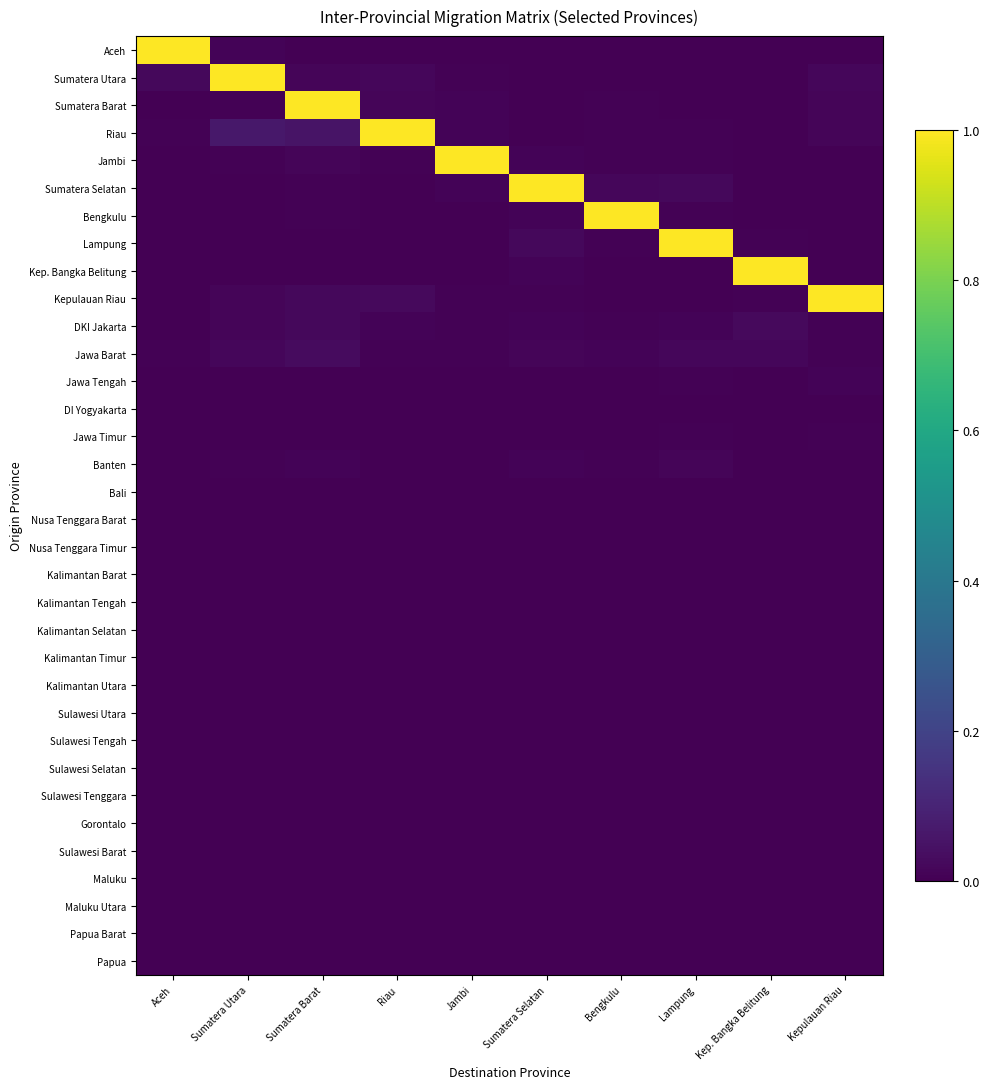

Reading left to right, extract all data points from this chart.

Aceh: Aceh=1.0	Sumatera Utara=0.0	Sumatera Barat=0.0	Riau=0.0	Jambi=0.0	Sumatera Selatan=0.0	Bengkulu=0.0	Lampung=0.0	Kep. Bangka Belitung=0.0	Kepulauan Riau=0.0
Sumatera Utara: Aceh=0.0	Sumatera Utara=1.0	Sumatera Barat=0.0	Riau=0.0	Jambi=0.0	Sumatera Selatan=0.0	Bengkulu=0.0	Lampung=0.0	Kep. Bangka Belitung=0.0	Kepulauan Riau=0.0
Sumatera Barat: Aceh=0.0	Sumatera Utara=0.0	Sumatera Barat=1.0	Riau=0.0	Jambi=0.0	Sumatera Selatan=0.0	Bengkulu=0.0	Lampung=0.0	Kep. Bangka Belitung=0.0	Kepulauan Riau=0.0
Riau: Aceh=0.0	Sumatera Utara=0.1	Sumatera Barat=0.1	Riau=1.0	Jambi=0.0	Sumatera Selatan=0.0	Bengkulu=0.0	Lampung=0.0	Kep. Bangka Belitung=0.0	Kepulauan Riau=0.0
Jambi: Aceh=0.0	Sumatera Utara=0.0	Sumatera Barat=0.0	Riau=0.0	Jambi=1.0	Sumatera Selatan=0.0	Bengkulu=0.0	Lampung=0.0	Kep. Bangka Belitung=0.0	Kepulauan Riau=0.0
Sumatera Selatan: Aceh=0.0	Sumatera Utara=0.0	Sumatera Barat=0.0	Riau=0.0	Jambi=0.0	Sumatera Selatan=1.0	Bengkulu=0.0	Lampung=0.0	Kep. Bangka Belitung=0.0	Kepulauan Riau=0.0
Bengkulu: Aceh=0.0	Sumatera Utara=0.0	Sumatera Barat=0.0	Riau=0.0	Jambi=0.0	Sumatera Selatan=0.0	Bengkulu=1.0	Lampung=0.0	Kep. Bangka Belitung=0.0	Kepulauan Riau=0.0
Lampung: Aceh=0.0	Sumatera Utara=0.0	Sumatera Barat=0.0	Riau=0.0	Jambi=0.0	Sumatera Selatan=0.0	Bengkulu=0.0	Lampung=1.0	Kep. Bangka Belitung=0.0	Kepulauan Riau=0.0
Kep. Bangka Belitung: Aceh=0.0	Sumatera Utara=0.0	Sumatera Barat=0.0	Riau=0.0	Jambi=0.0	Sumatera Selatan=0.0	Bengkulu=0.0	Lampung=0.0	Kep. Bangka Belitung=1.0	Kepulauan Riau=0.0
Kepulauan Riau: Aceh=0.0	Sumatera Utara=0.0	Sumatera Barat=0.0	Riau=0.0	Jambi=0.0	Sumatera Selatan=0.0	Bengkulu=0.0	Lampung=0.0	Kep. Bangka Belitung=0.0	Kepulauan Riau=1.0
DKI Jakarta: Aceh=0.0	Sumatera Utara=0.0	Sumatera Barat=0.0	Riau=0.0	Jambi=0.0	Sumatera Selatan=0.0	Bengkulu=0.0	Lampung=0.0	Kep. Bangka Belitung=0.0	Kepulauan Riau=0.0
Jawa Barat: Aceh=0.0	Sumatera Utara=0.0	Sumatera Barat=0.0	Riau=0.0	Jambi=0.0	Sumatera Selatan=0.0	Bengkulu=0.0	Lampung=0.0	Kep. Bangka Belitung=0.0	Kepulauan Riau=0.0
Jawa Tengah: Aceh=0.0	Sumatera Utara=0.0	Sumatera Barat=0.0	Riau=0.0	Jambi=0.0	Sumatera Selatan=0.0	Bengkulu=0.0	Lampung=0.0	Kep. Bangka Belitung=0.0	Kepulauan Riau=0.0
DI Yogyakarta: Aceh=0.0	Sumatera Utara=0.0	Sumatera Barat=0.0	Riau=0.0	Jambi=0.0	Sumatera Selatan=0.0	Bengkulu=0.0	Lampung=0.0	Kep. Bangka Belitung=0.0	Kepulauan Riau=0.0
Jawa Timur: Aceh=0.0	Sumatera Utara=0.0	Sumatera Barat=0.0	Riau=0.0	Jambi=0.0	Sumatera Selatan=0.0	Bengkulu=0.0	Lampung=0.0	Kep. Bangka Belitung=0.0	Kepulauan Riau=0.0
Banten: Aceh=0.0	Sumatera Utara=0.0	Sumatera Barat=0.0	Riau=0.0	Jambi=0.0	Sumatera Selatan=0.0	Bengkulu=0.0	Lampung=0.0	Kep. Bangka Belitung=0.0	Kepulauan Riau=0.0
Bali: Aceh=0.0	Sumatera Utara=0.0	Sumatera Barat=0.0	Riau=0.0	Jambi=0.0	Sumatera Selatan=0.0	Bengkulu=0.0	Lampung=0.0	Kep. Bangka Belitung=0.0	Kepulauan Riau=0.0
Nusa Tenggara Barat: Aceh=0.0	Sumatera Utara=0.0	Sumatera Barat=0.0	Riau=0.0	Jambi=0.0	Sumatera Selatan=0.0	Bengkulu=0.0	Lampung=0.0	Kep. Bangka Belitung=0.0	Kepulauan Riau=0.0
Nusa Tenggara Timur: Aceh=0.0	Sumatera Utara=0.0	Sumatera Barat=0.0	Riau=0.0	Jambi=0.0	Sumatera Selatan=0.0	Bengkulu=0.0	Lampung=0.0	Kep. Bangka Belitung=0.0	Kepulauan Riau=0.0
Kalimantan Barat: Aceh=0.0	Sumatera Utara=0.0	Sumatera Barat=0.0	Riau=0.0	Jambi=0.0	Sumatera Selatan=0.0	Bengkulu=0.0	Lampung=0.0	Kep. Bangka Belitung=0.0	Kepulauan Riau=0.0
Kalimantan Tengah: Aceh=0.0	Sumatera Utara=0.0	Sumatera Barat=0.0	Riau=0.0	Jambi=0.0	Sumatera Selatan=0.0	Bengkulu=0.0	Lampung=0.0	Kep. Bangka Belitung=0.0	Kepulauan Riau=0.0
Kalimantan Selatan: Aceh=0.0	Sumatera Utara=0.0	Sumatera Barat=0.0	Riau=0.0	Jambi=0.0	Sumatera Selatan=0.0	Bengkulu=0.0	Lampung=0.0	Kep. Bangka Belitung=0.0	Kepulauan Riau=0.0
Kalimantan Timur: Aceh=0.0	Sumatera Utara=0.0	Sumatera Barat=0.0	Riau=0.0	Jambi=0.0	Sumatera Selatan=0.0	Bengkulu=0.0	Lampung=0.0	Kep. Bangka Belitung=0.0	Kepulauan Riau=0.0
Kalimantan Utara: Aceh=0.0	Sumatera Utara=0.0	Sumatera Barat=0.0	Riau=0.0	Jambi=0.0	Sumatera Selatan=0.0	Bengkulu=0.0	Lampung=0.0	Kep. Bangka Belitung=0.0	Kepulauan Riau=0.0
Sulawesi Utara: Aceh=0.0	Sumatera Utara=0.0	Sumatera Barat=0.0	Riau=0.0	Jambi=0.0	Sumatera Selatan=0.0	Bengkulu=0.0	Lampung=0.0	Kep. Bangka Belitung=0.0	Kepulauan Riau=0.0
Sulawesi Tengah: Aceh=0.0	Sumatera Utara=0.0	Sumatera Barat=0.0	Riau=0.0	Jambi=0.0	Sumatera Selatan=0.0	Bengkulu=0.0	Lampung=0.0	Kep. Bangka Belitung=0.0	Kepulauan Riau=0.0
Sulawesi Selatan: Aceh=0.0	Sumatera Utara=0.0	Sumatera Barat=0.0	Riau=0.0	Jambi=0.0	Sumatera Selatan=0.0	Bengkulu=0.0	Lampung=0.0	Kep. Bangka Belitung=0.0	Kepulauan Riau=0.0
Sulawesi Tenggara: Aceh=0.0	Sumatera Utara=0.0	Sumatera Barat=0.0	Riau=0.0	Jambi=0.0	Sumatera Selatan=0.0	Bengkulu=0.0	Lampung=0.0	Kep. Bangka Belitung=0.0	Kepulauan Riau=0.0
Gorontalo: Aceh=0.0	Sumatera Utara=0.0	Sumatera Barat=0.0	Riau=0.0	Jambi=0.0	Sumatera Selatan=0.0	Bengkulu=0.0	Lampung=0.0	Kep. Bangka Belitung=0.0	Kepulauan Riau=0.0
Sulawesi Barat: Aceh=0.0	Sumatera Utara=0.0	Sumatera Barat=0.0	Riau=0.0	Jambi=0.0	Sumatera Selatan=0.0	Bengkulu=0.0	Lampung=0.0	Kep. Bangka Belitung=0.0	Kepulauan Riau=0.0
Maluku: Aceh=0.0	Sumatera Utara=0.0	Sumatera Barat=0.0	Riau=0.0	Jambi=0.0	Sumatera Selatan=0.0	Bengkulu=0.0	Lampung=0.0	Kep. Bangka Belitung=0.0	Kepulauan Riau=0.0
Maluku Utara: Aceh=0.0	Sumatera Utara=0.0	Sumatera Barat=0.0	Riau=0.0	Jambi=0.0	Sumatera Selatan=0.0	Bengkulu=0.0	Lampung=0.0	Kep. Bangka Belitung=0.0	Kepulauan Riau=0.0
Papua Barat: Aceh=0.0	Sumatera Utara=0.0	Sumatera Barat=0.0	Riau=0.0	Jambi=0.0	Sumatera Selatan=0.0	Bengkulu=0.0	Lampung=0.0	Kep. Bangka Belitung=0.0	Kepulauan Riau=0.0
Papua: Aceh=0.0	Sumatera Utara=0.0	Sumatera Barat=0.0	Riau=0.0	Jambi=0.0	Sumatera Selatan=0.0	Bengkulu=0.0	Lampung=0.0	Kep. Bangka Belitung=0.0	Kepulauan Riau=0.0